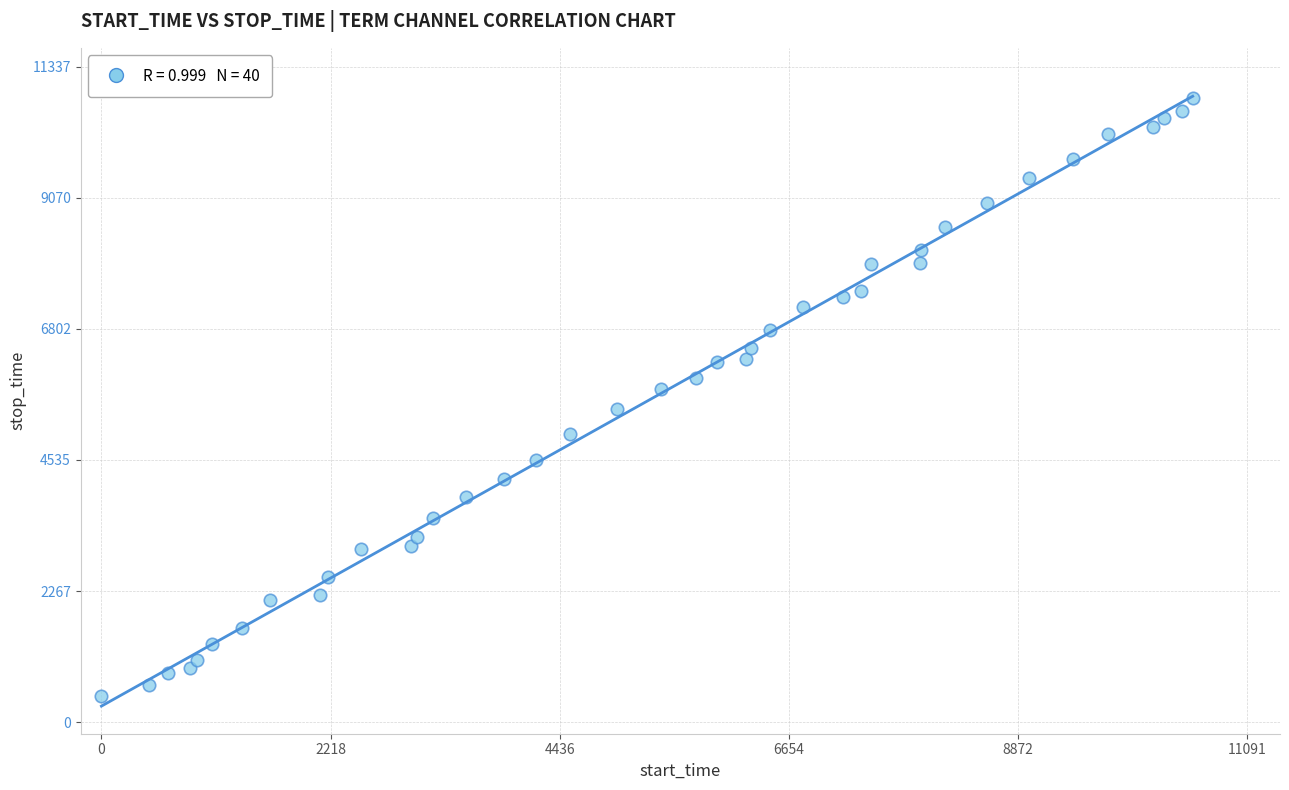

What is the range of X values (max minus min)?

10562